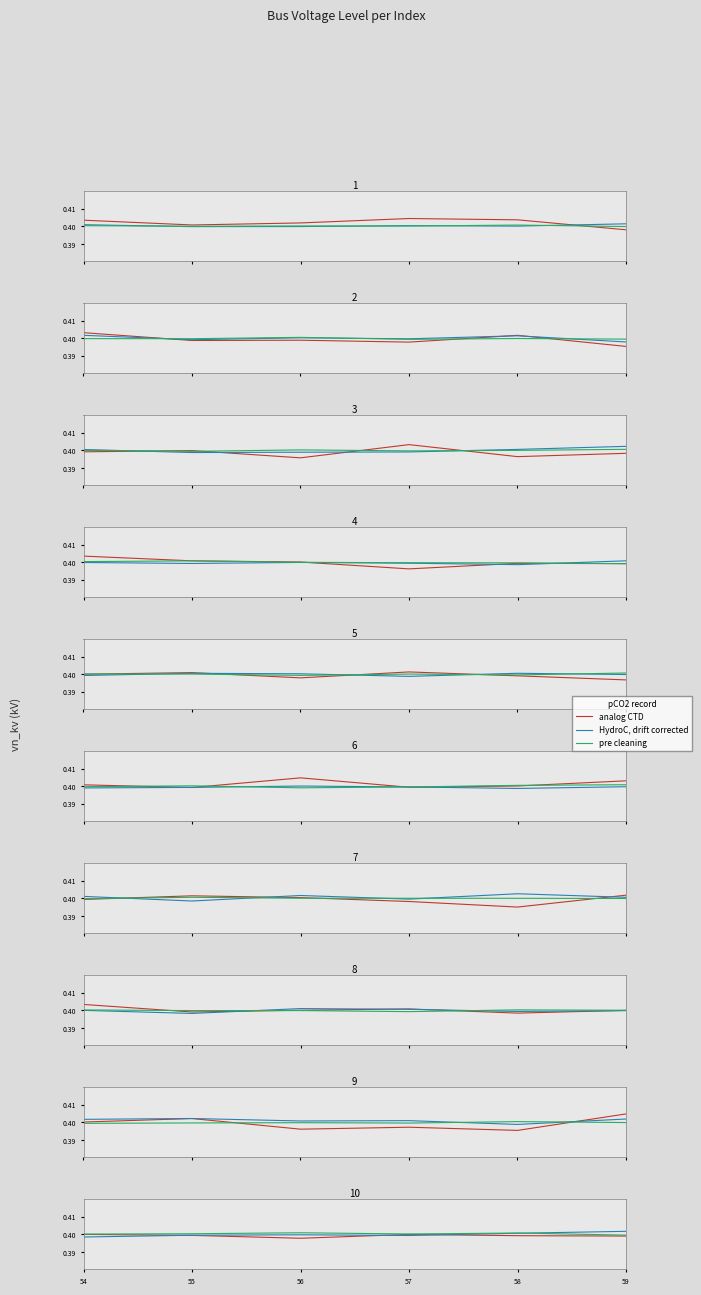

What is the total value across all series at 54?

1.2